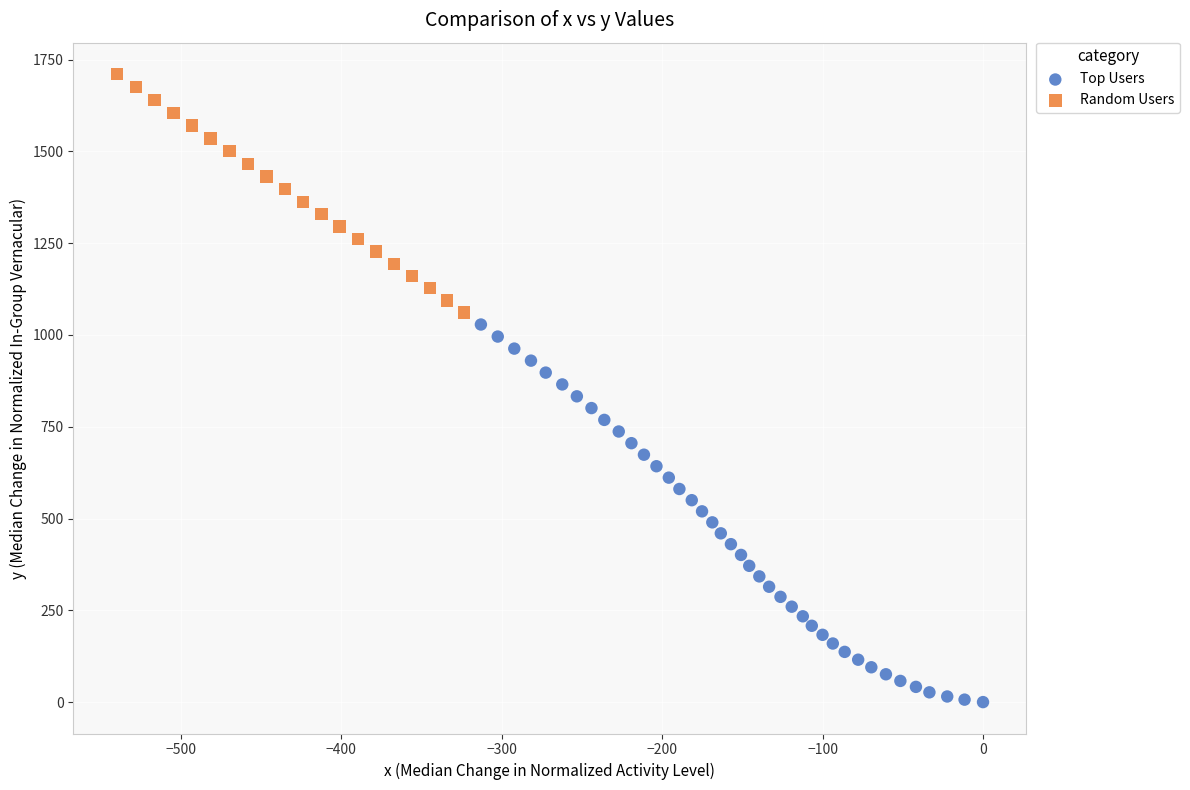

Which series has the largest Y range (max minus min)?

Top Users